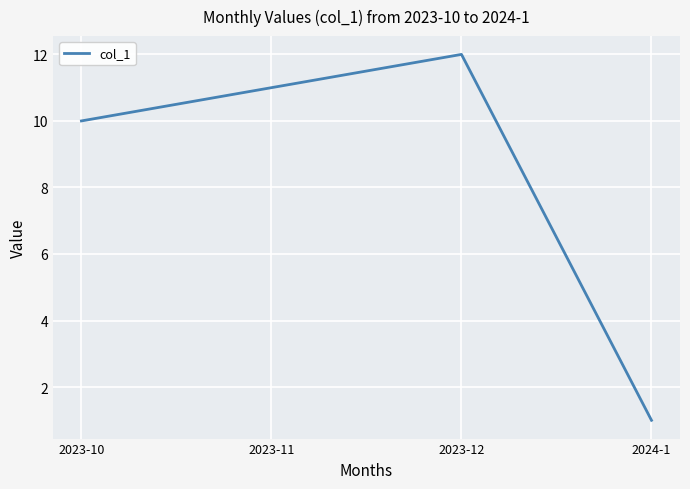

List the labels in order of value, largest first.

2023-12, 2023-11, 2023-10, 2024-1